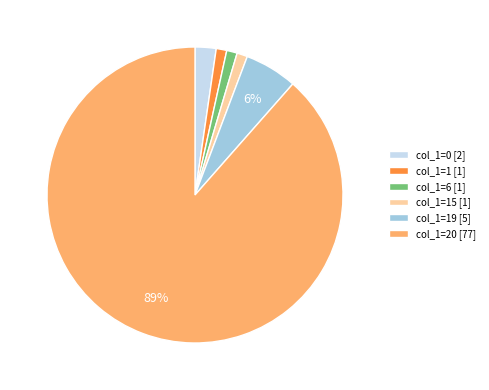

To the nearest percent, what is the combined percentage of col_1=20 [77] and col_1=6 [1]?

90%